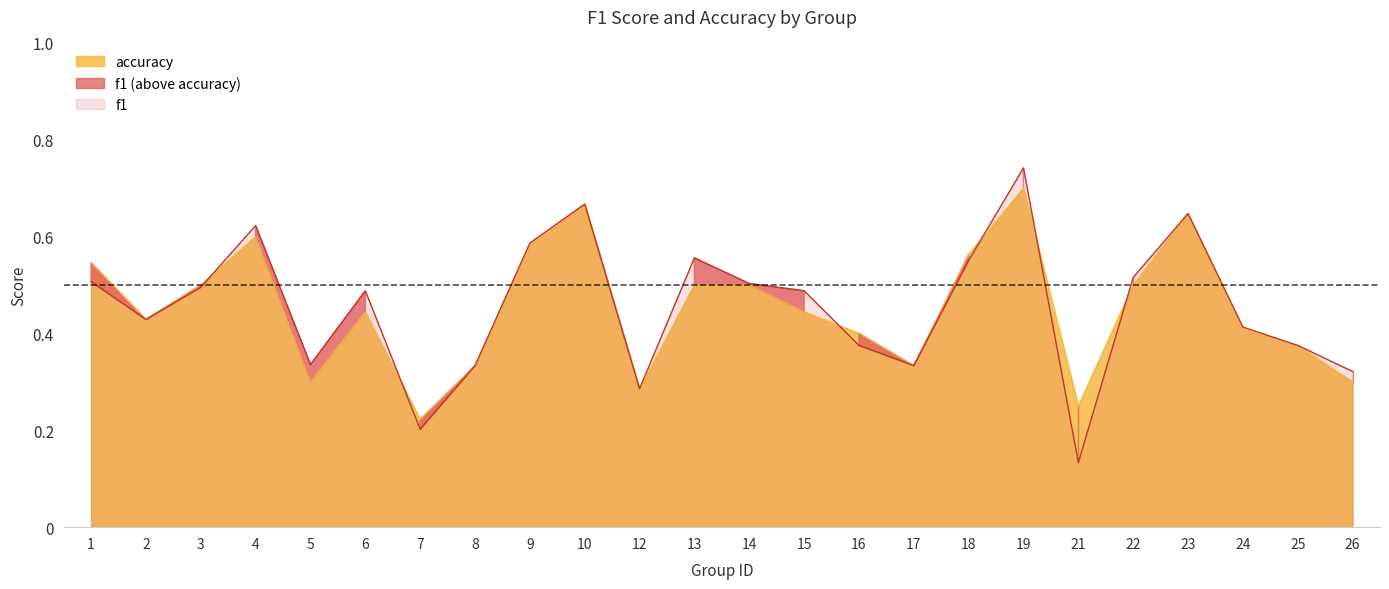

List the series in order of their overall mean, highest first.

f1, accuracy